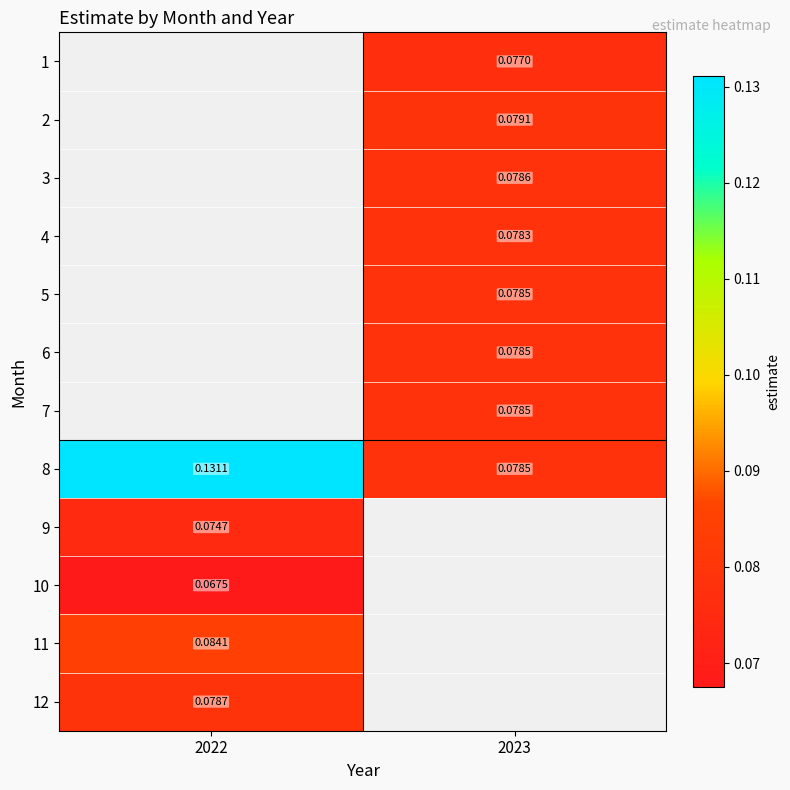

How many values in 12 are above zero?

1